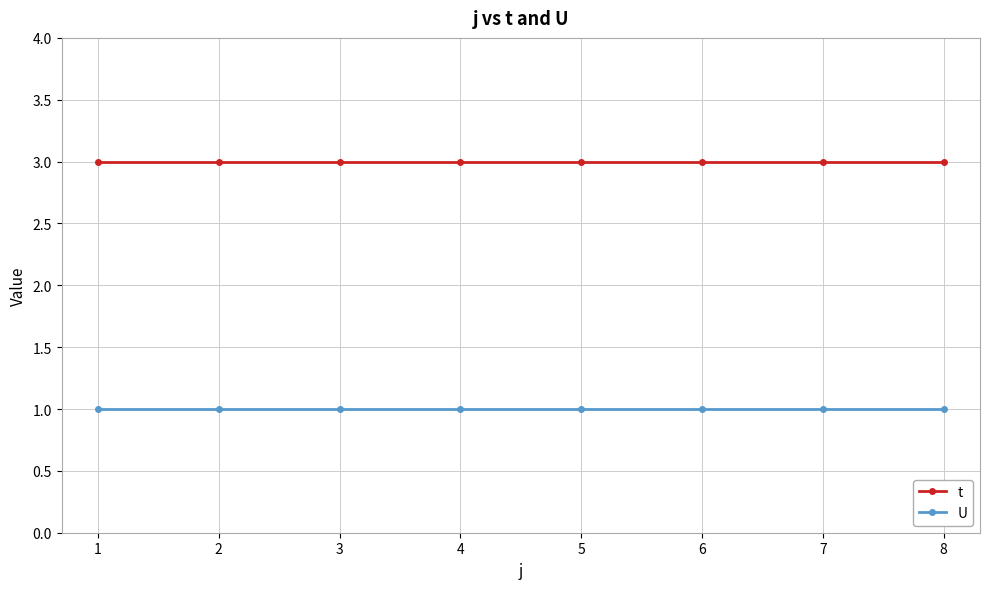

What are all the series names shown in the legend?

t, U